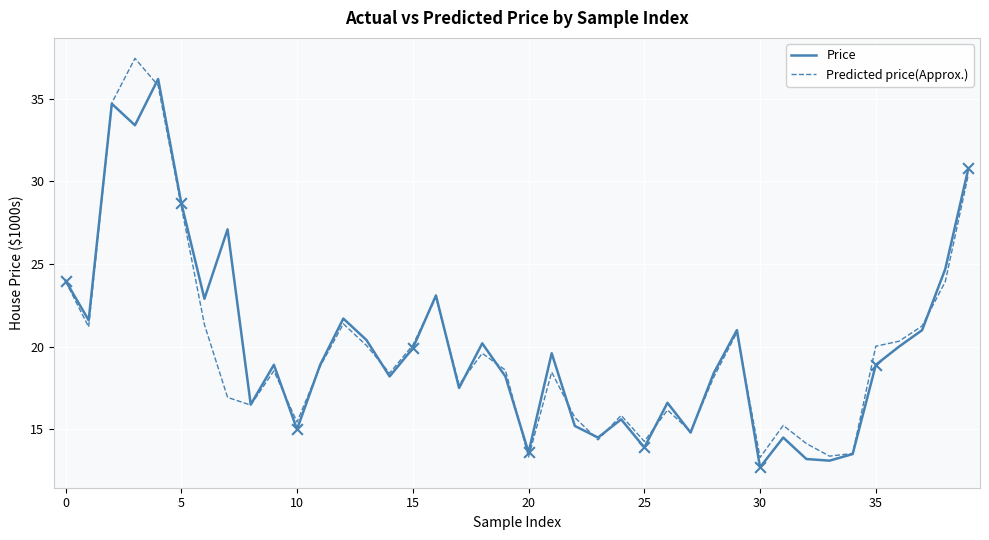

Rank the series by their maximum value, from lowest to highest.

Price, Predicted price(Approx.)